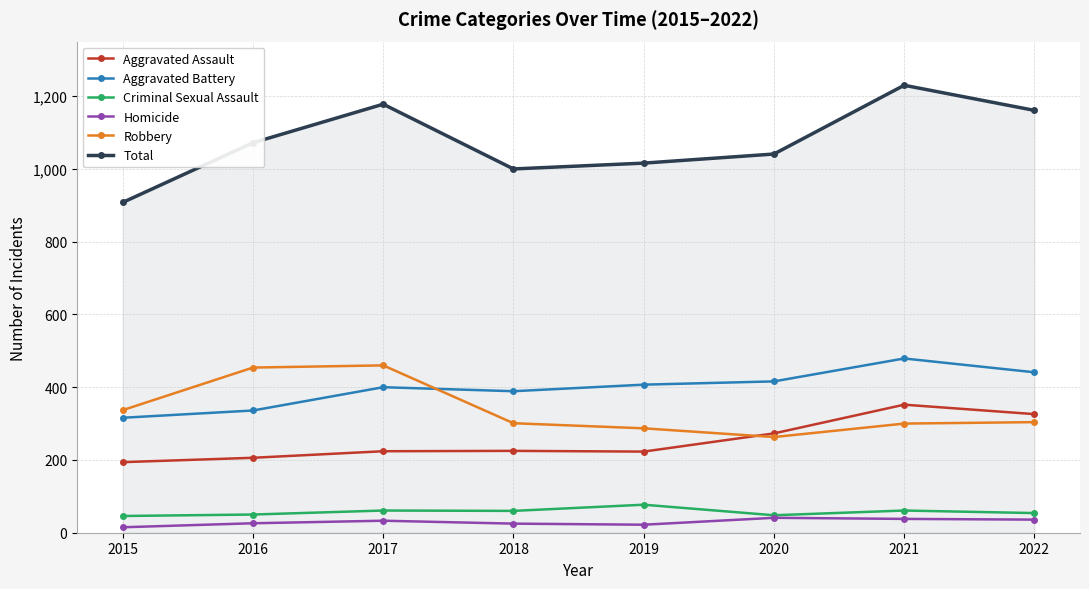

What is the difference between the maximum and minimum values in the Aggravated Assault series?

158